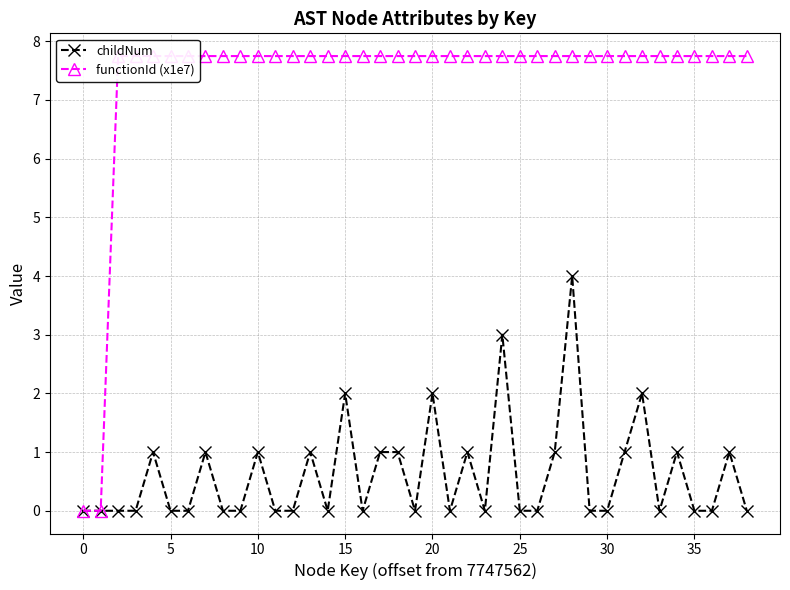

Reading right to left, extract all data points from this chart.

childNum: 0.0	1.0	0.0	0.0	1.0	0.0	2.0	1.0	0.0	0.0	4.0	1.0	0.0	0.0	3.0	0.0	1.0	0.0	2.0	0.0	1.0	1.0	0.0	2.0	0.0	1.0	0.0	0.0	1.0	0.0	0.0	1.0	0.0	0.0	1.0	0.0	0.0	0.0	0.0
functionId (x1e7): 7.7	7.7	7.7	7.7	7.7	7.7	7.7	7.7	7.7	7.7	7.7	7.7	7.7	7.7	7.7	7.7	7.7	7.7	7.7	7.7	7.7	7.7	7.7	7.7	7.7	7.7	7.7	7.7	7.7	7.7	7.7	7.7	7.7	7.7	7.7	7.7	7.7	0.0	0.0